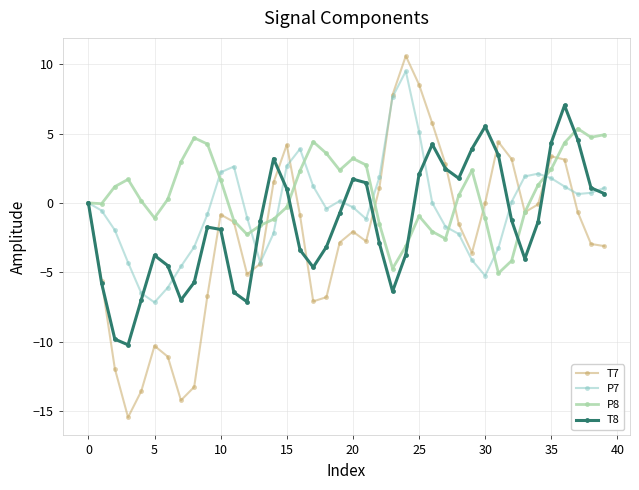

What is the highest value of the P8 series?

5.4